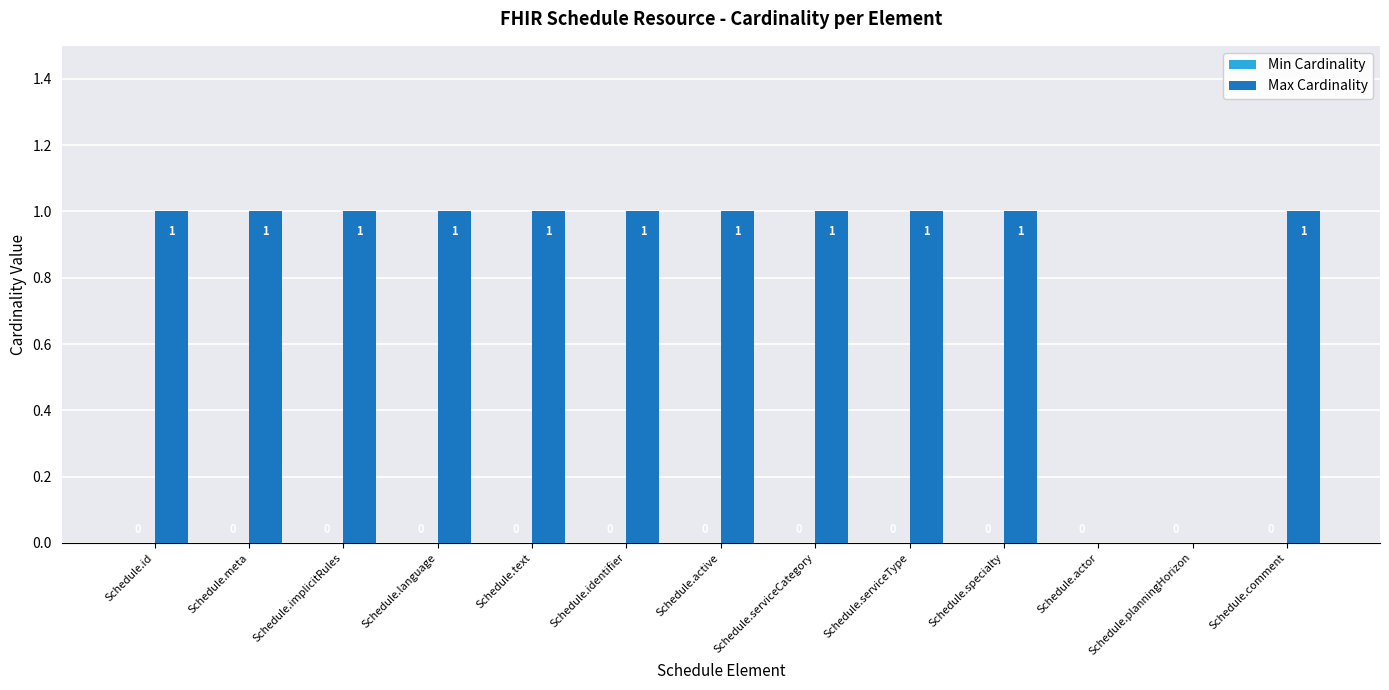

Which has a higher value, Schedule.actor or Schedule.text?

Schedule.text